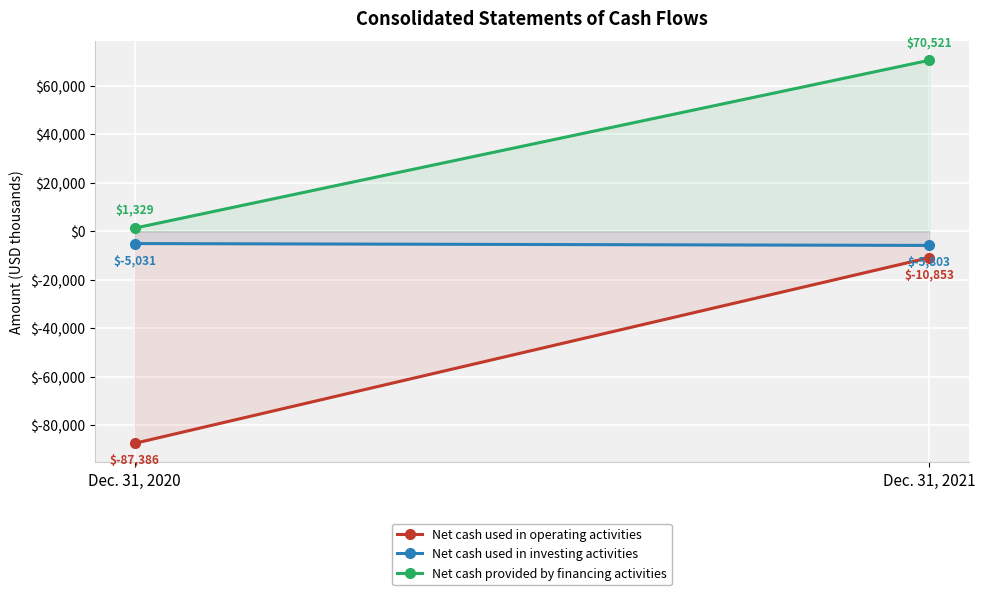

The value of Net cash provided by financing activities at Dec. 31, 2020 is 2200. True or false?

False